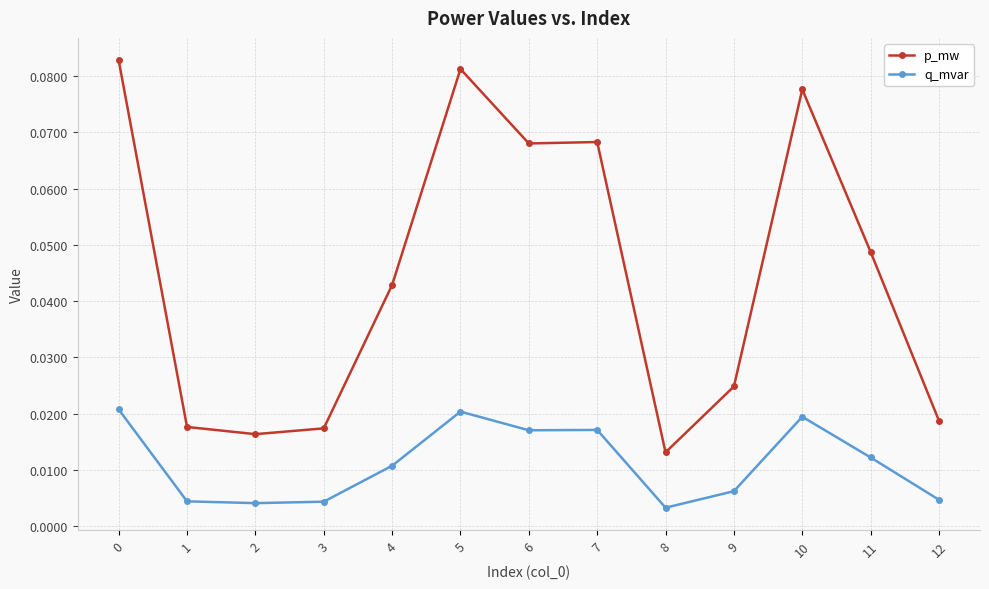

True or false: p_mw has a value of 0.1 at 11.

False